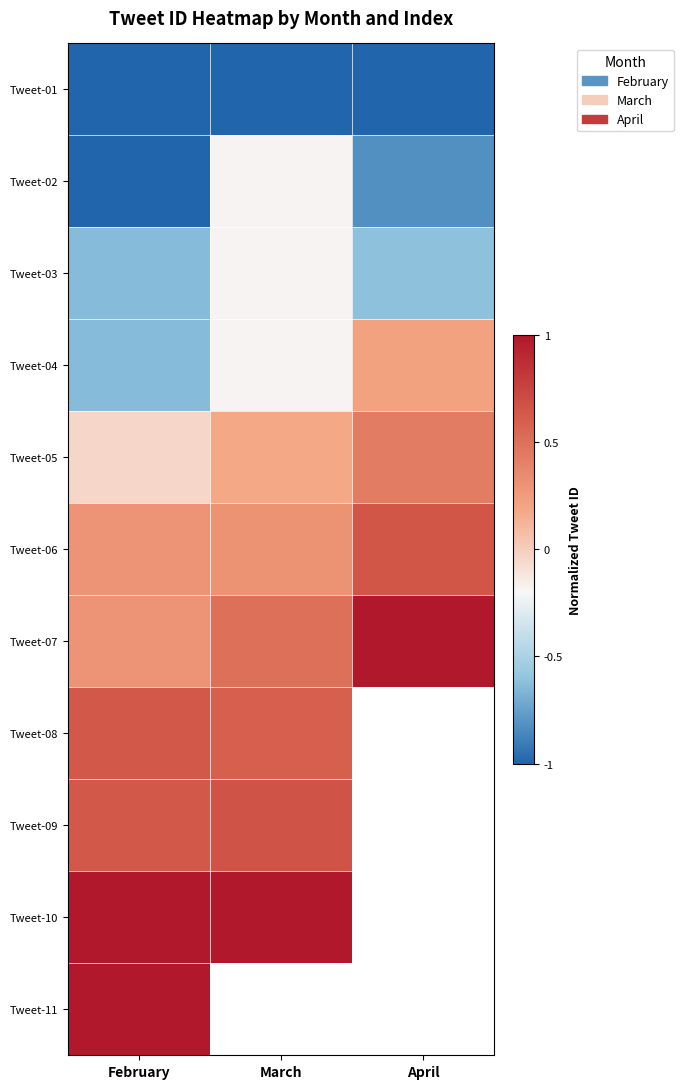

Count the Tweet-08 values in the range 0 to 1.

2